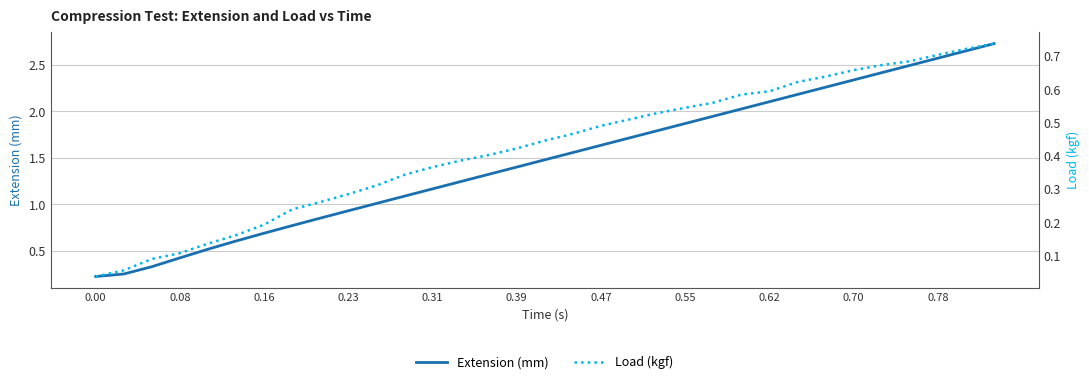

How many lines are shown in the chart?

2